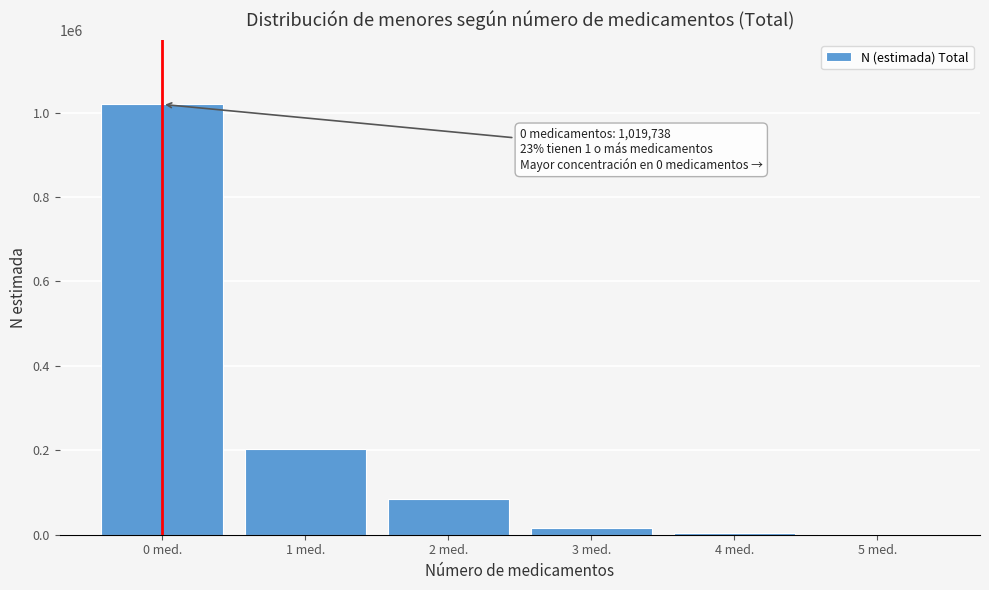

What is the sum of all values?

1327681